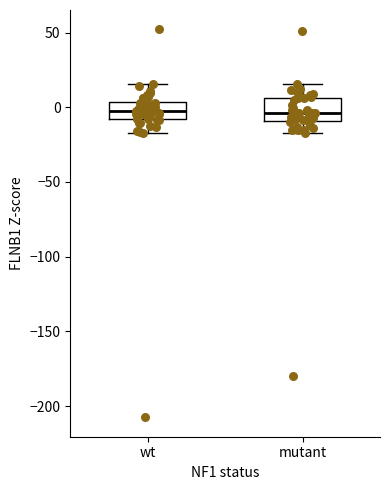

Reading left to right, read every box against the y-axis: the position of its median line, the range the box covers, and the ends of its whiskers. The values are not printed on the chart, so give them approximately, as read against the axis.

wt: median 0, box -10 to 5, whiskers -20 to 15
mutant: median -5, box -10 to 5, whiskers -15 to 15